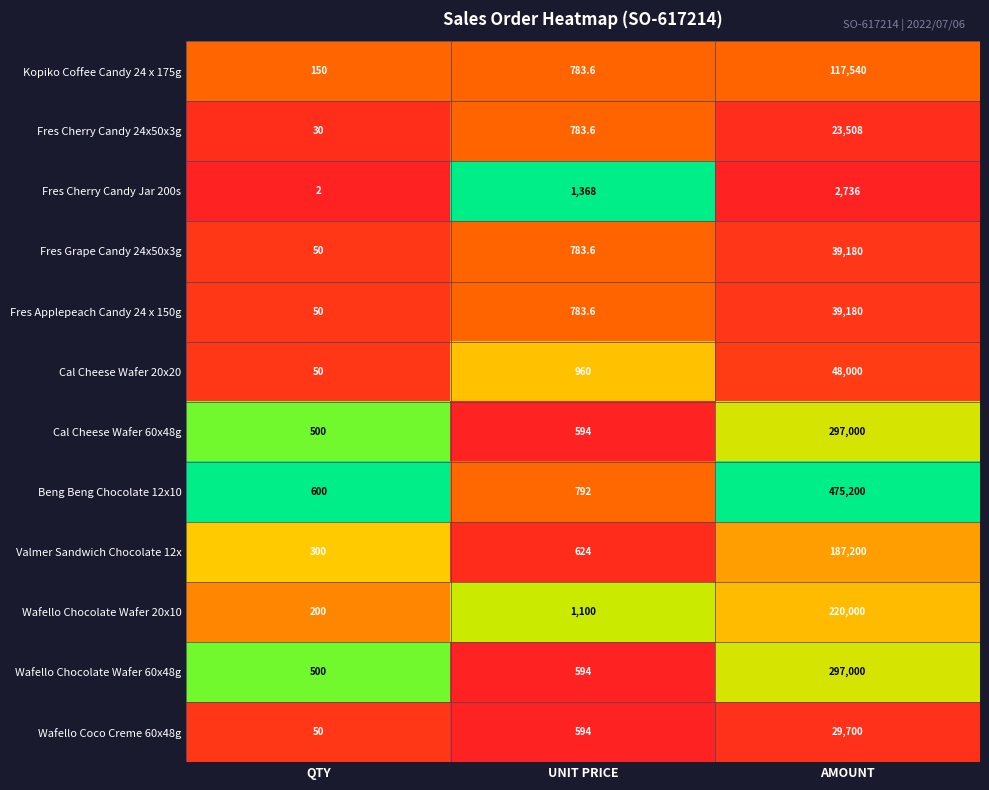

What is the difference between the Fres Cherry Candy Jar 200s values at AMOUNT and UNIT PRICE?

1368.0